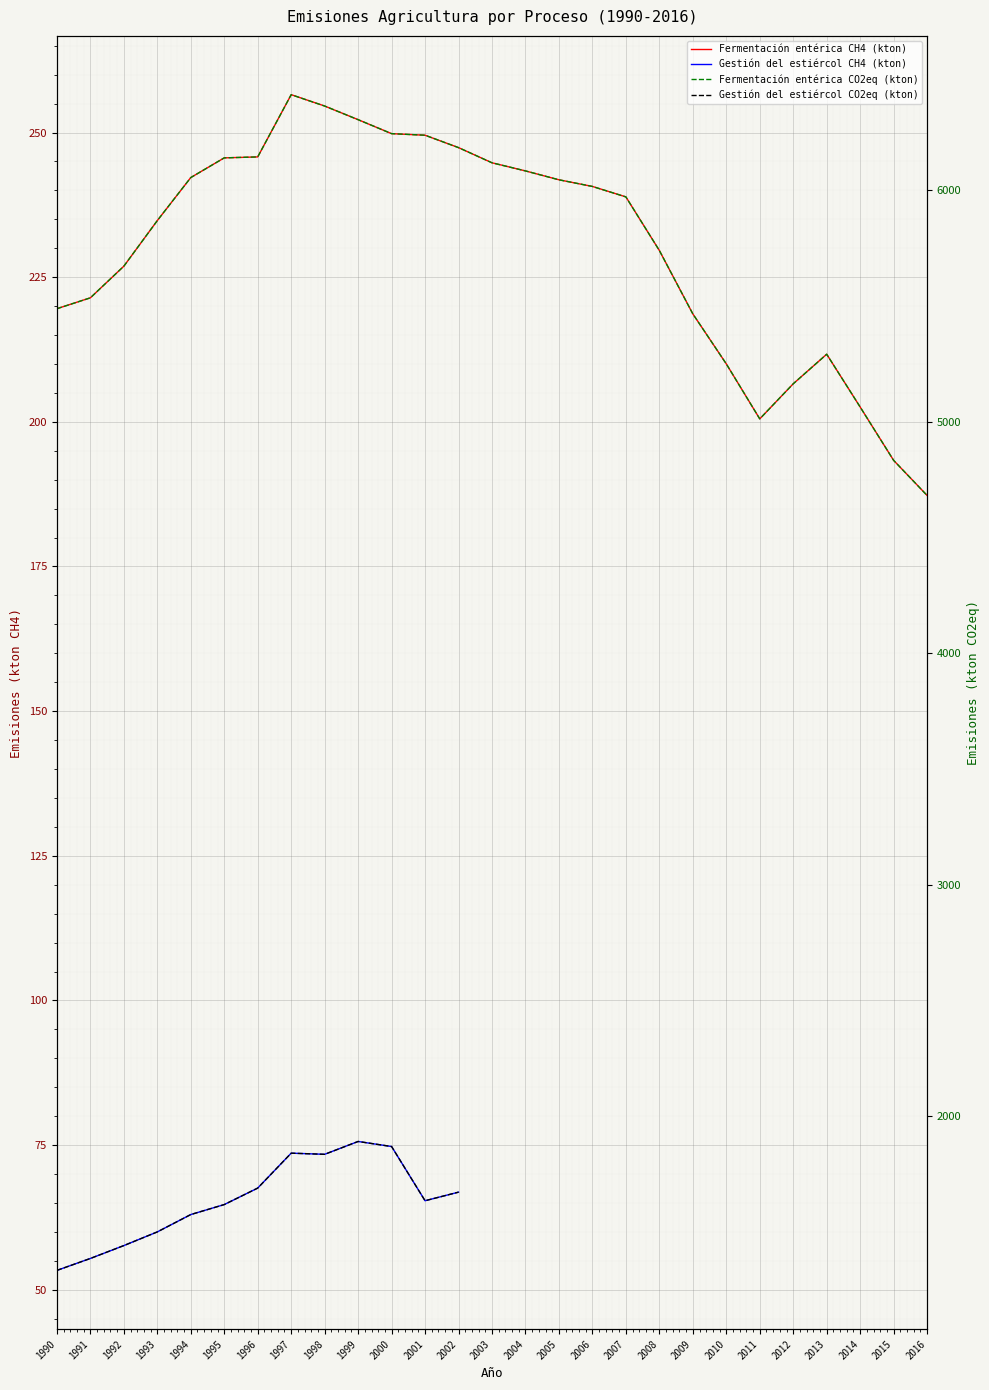

Rank the series at 1997 from lowest to highest value.

Gestión del estiércol CH4 (kton), Fermentación entérica CH4 (kton), Gestión del estiércol CO2eq (kton), Fermentación entérica CO2eq (kton)